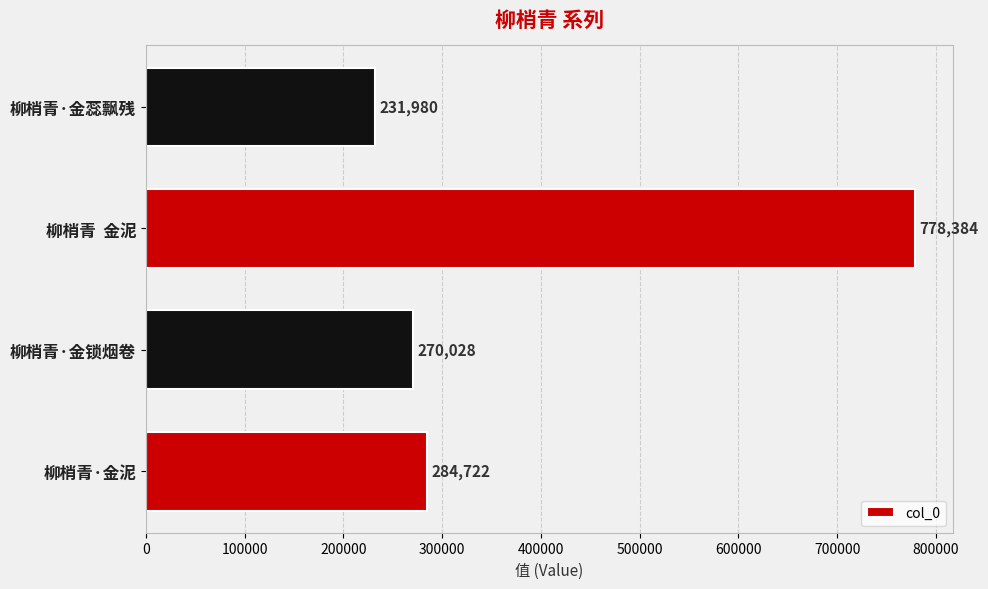

Approximately how many times larger is the value at 柳梢青·金蕊飘残 compared to 柳梢青  金泥?

0.3